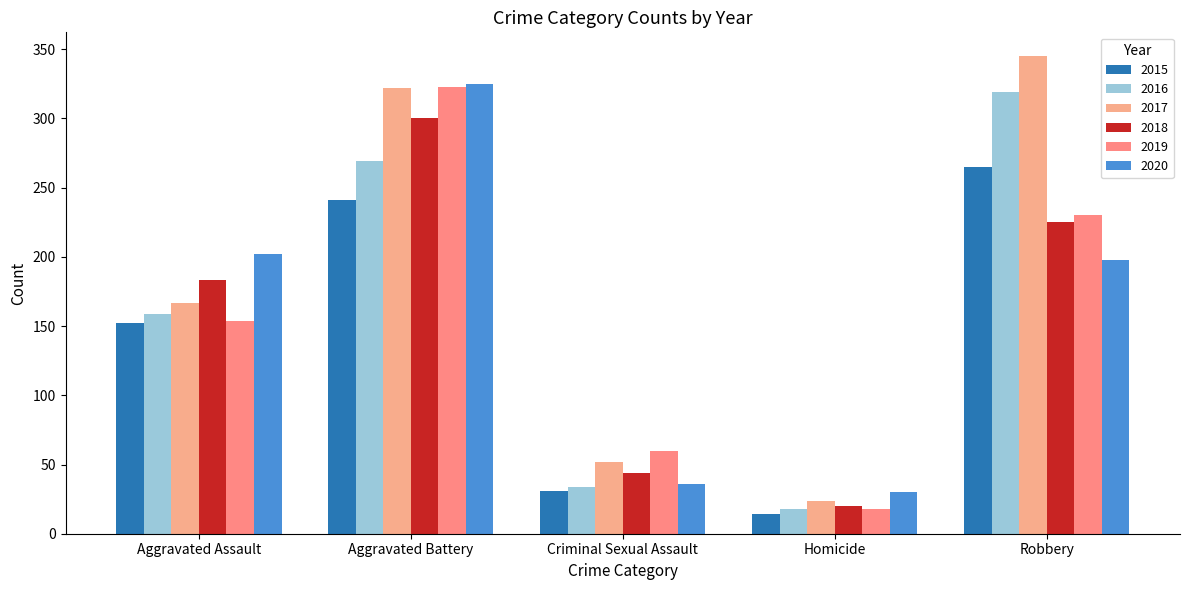

List the labels in order of 2018 value, smallest first.

Homicide, Criminal Sexual Assault, Aggravated Assault, Robbery, Aggravated Battery